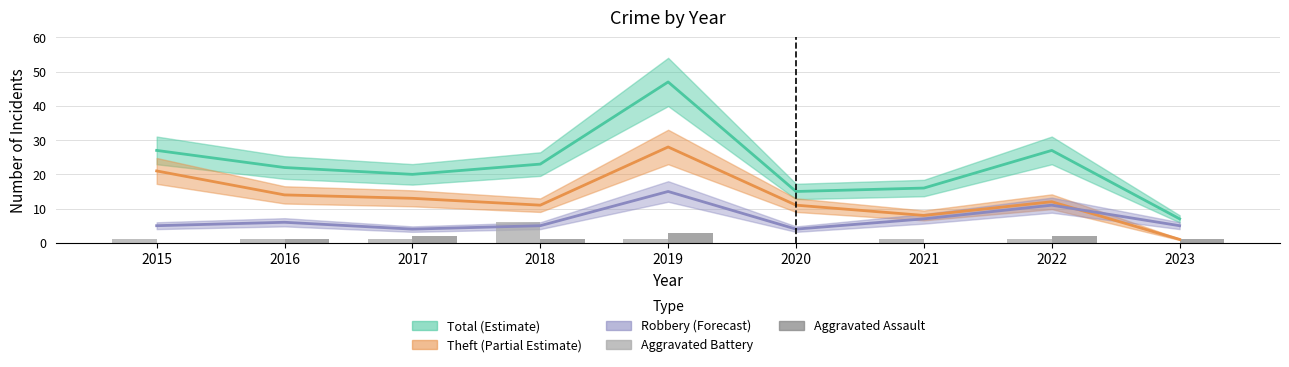

Which category has the lowest value in the Aggravated Assault series?

2015